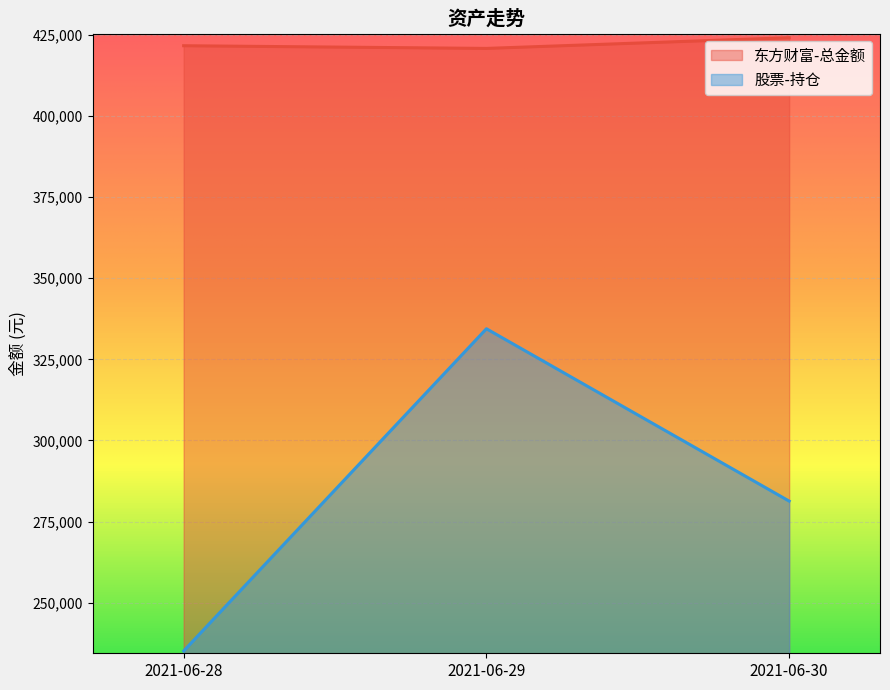

What value does the 东方财富-总金额 series have at 2021-06-28?

421680.2